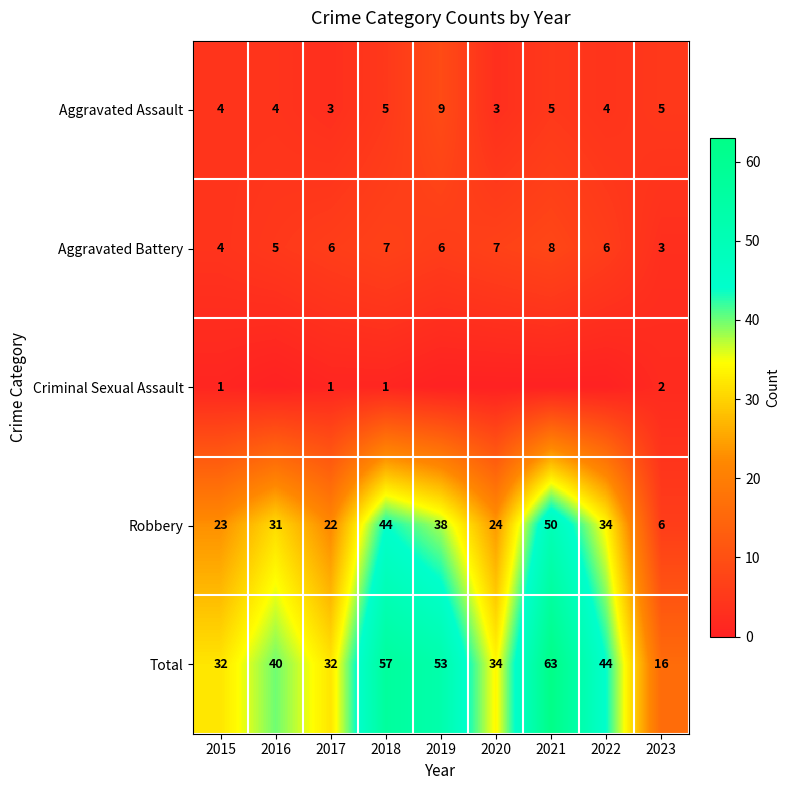

True or false: Aggravated Battery has a value of 12 at 2020.

False